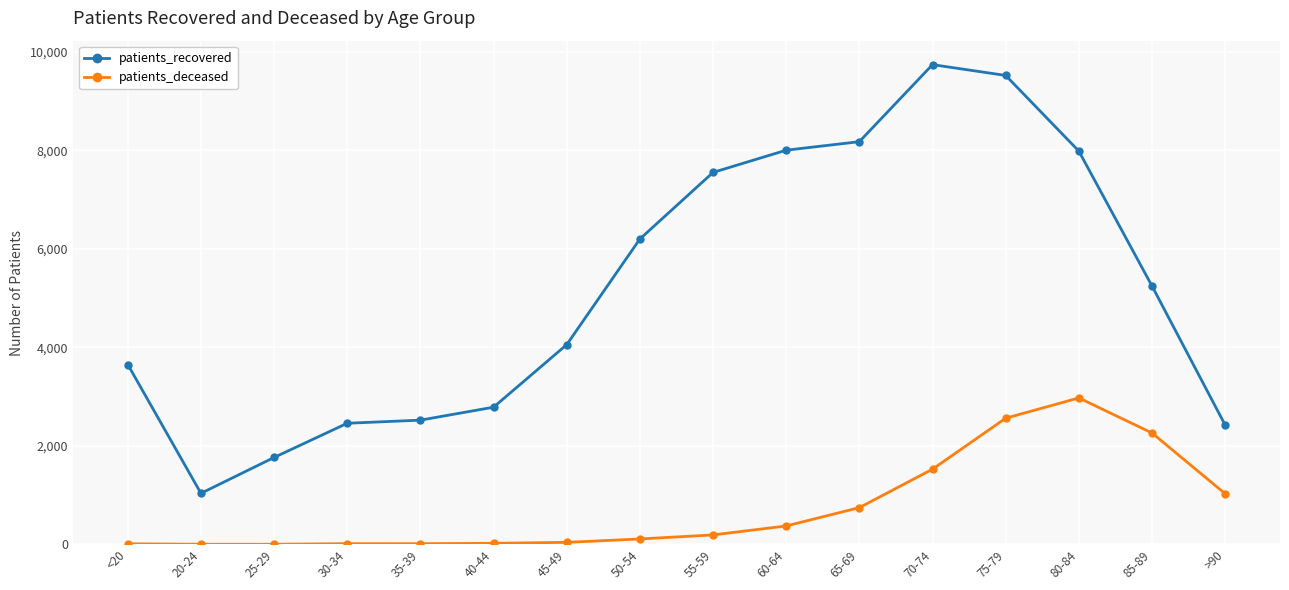

How many data points in patients_recovered are less than 5244?

8